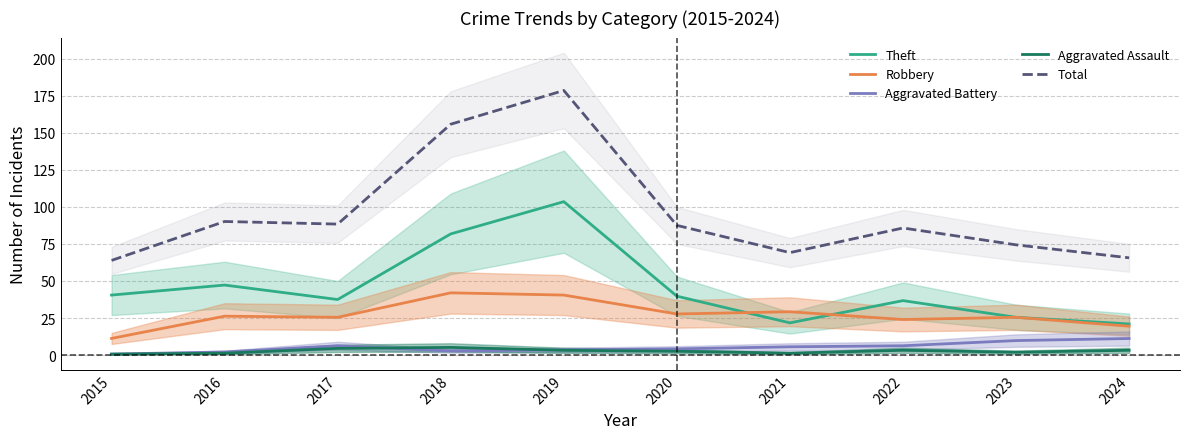

What is the difference between the second highest and minimum values in the Theft series?

60.8